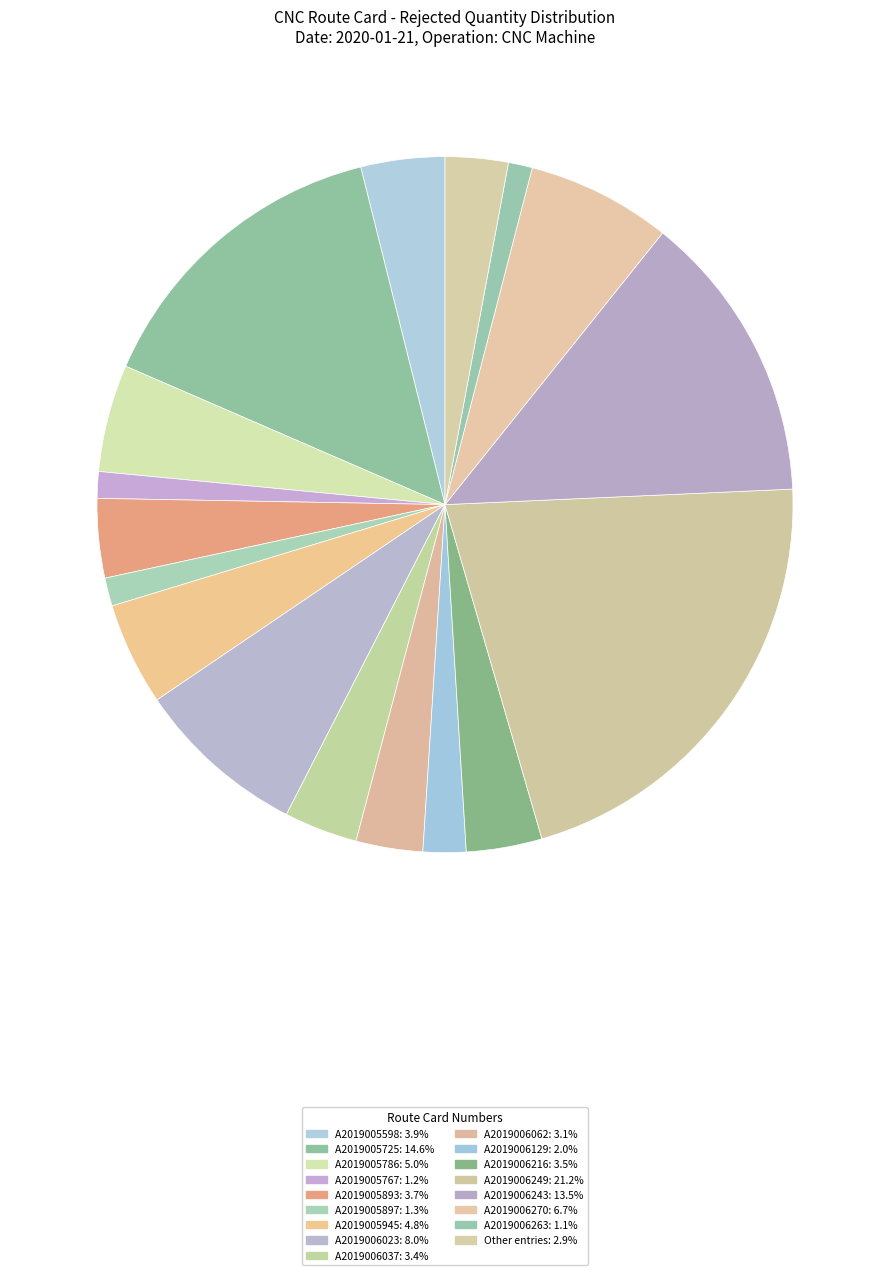

How many segments does this pie chart have?

17